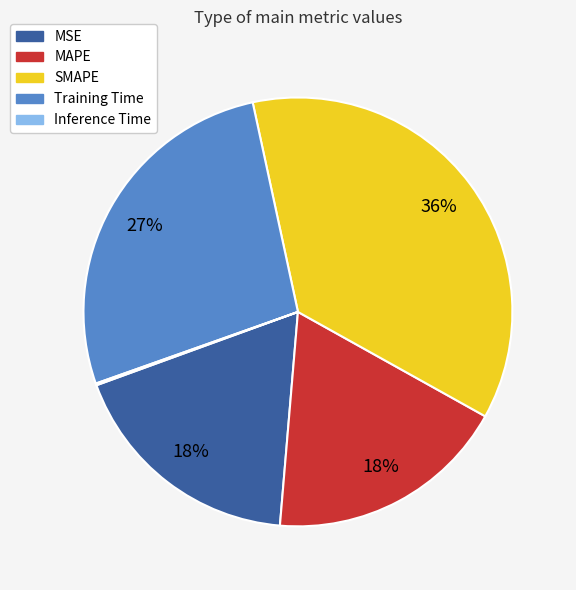

Does Training Time account for over 50% of the chart?

No